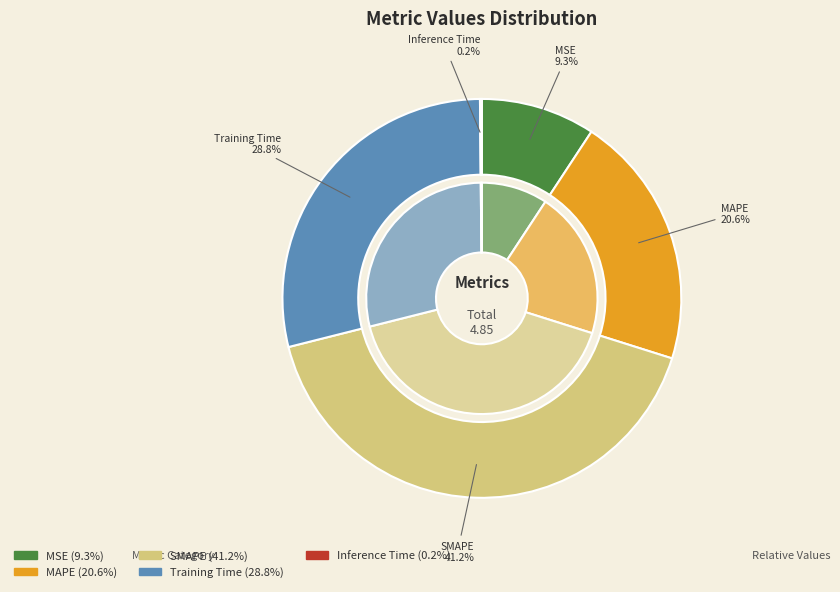

What percentage is NOT represented by SMAPE?

58.8%